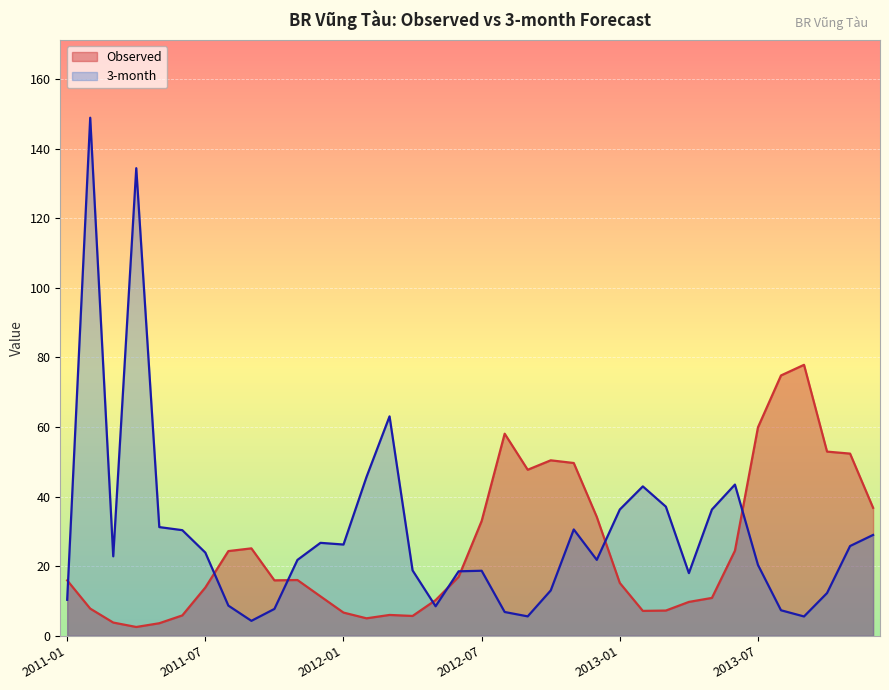

List the series in order of their peak value, highest first.

3-month, Observed